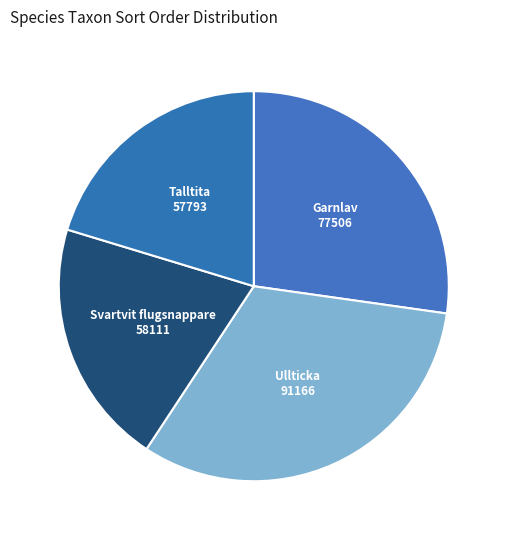

How many segments does this pie chart have?

4